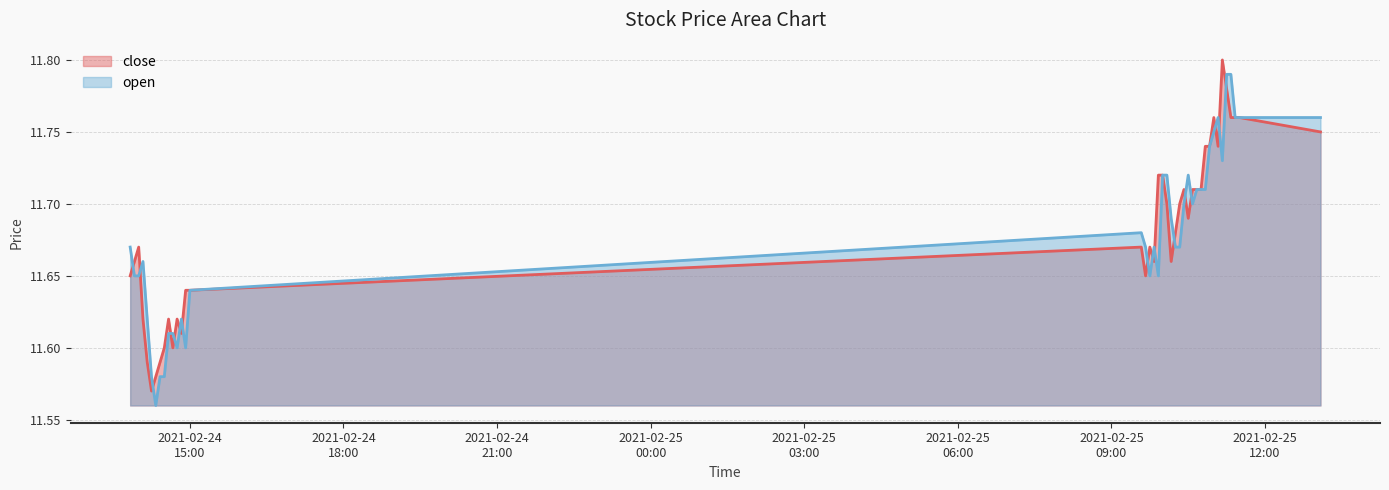

Between 2021-02-25 10:50:00 and 2021-02-24 14:00:00, which is larger?

2021-02-25 10:50:00